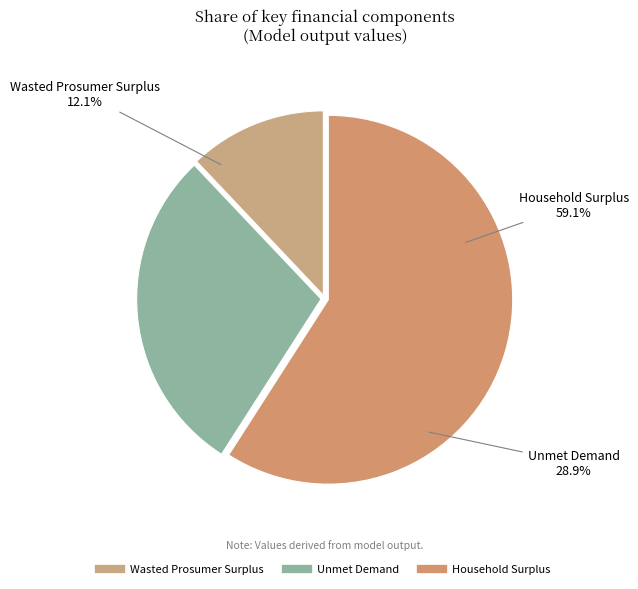

To the nearest percent, what portion does Wasted Prosumer Surplus represent?

12%